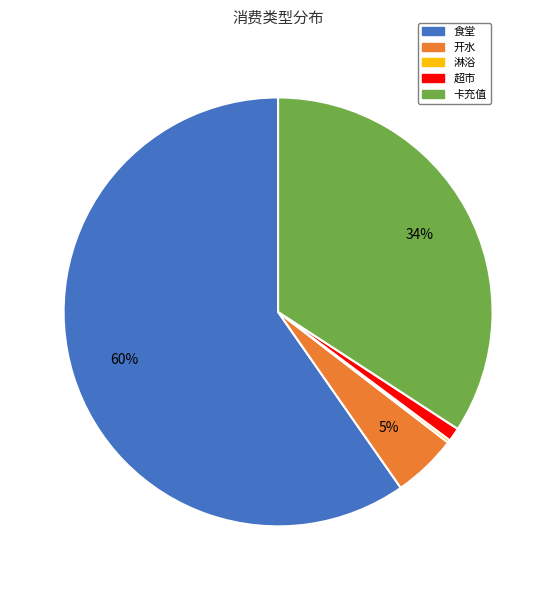

To the nearest percent, what percentage of the pie is 食堂?

60%